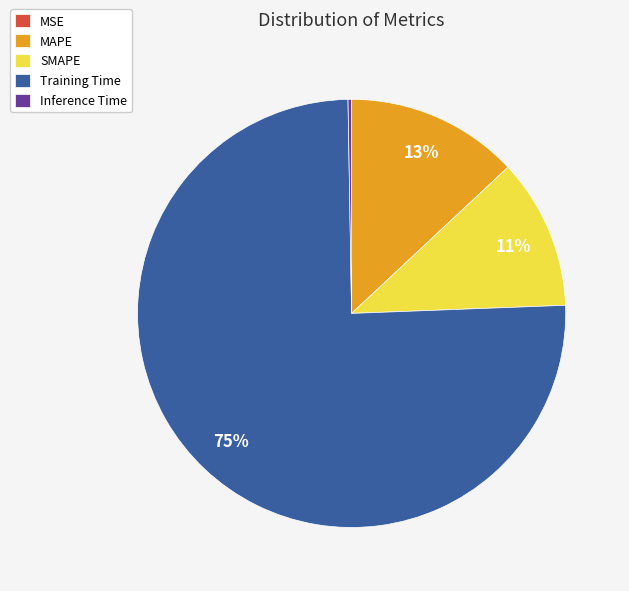

To the nearest percent, what is the average slice percentage?

20%